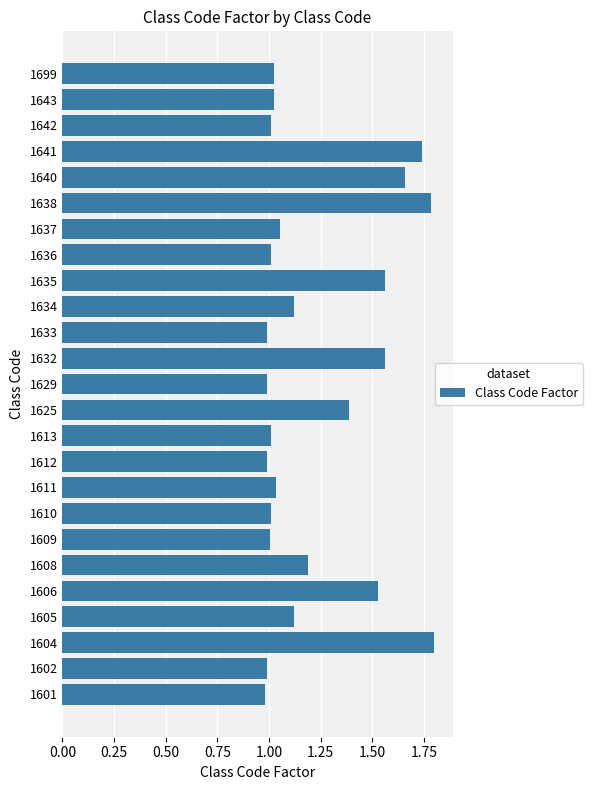

Between 1625 and 1608, which is larger?

1625